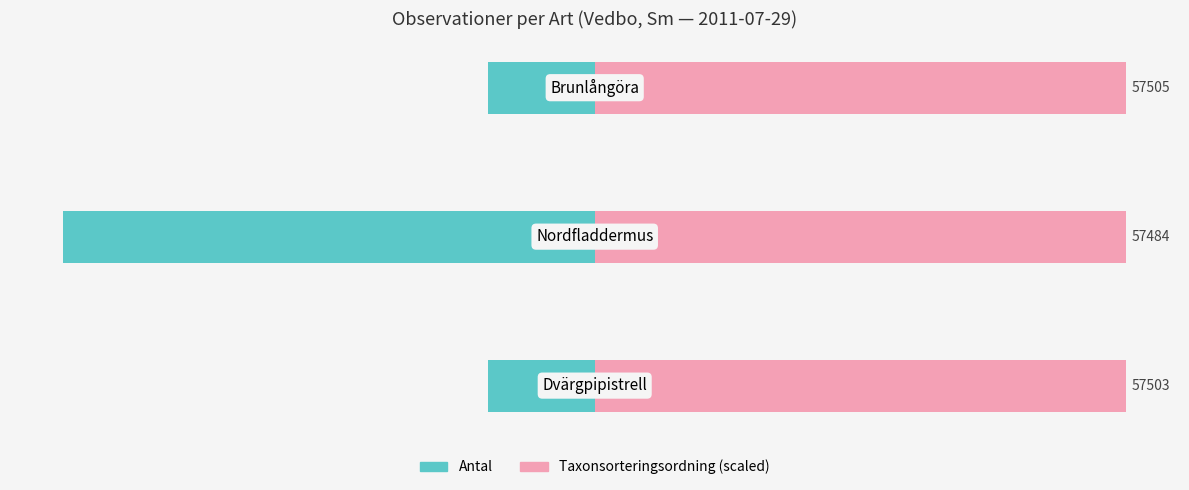

What is the difference between the highest and lowest values at 0?

60.0